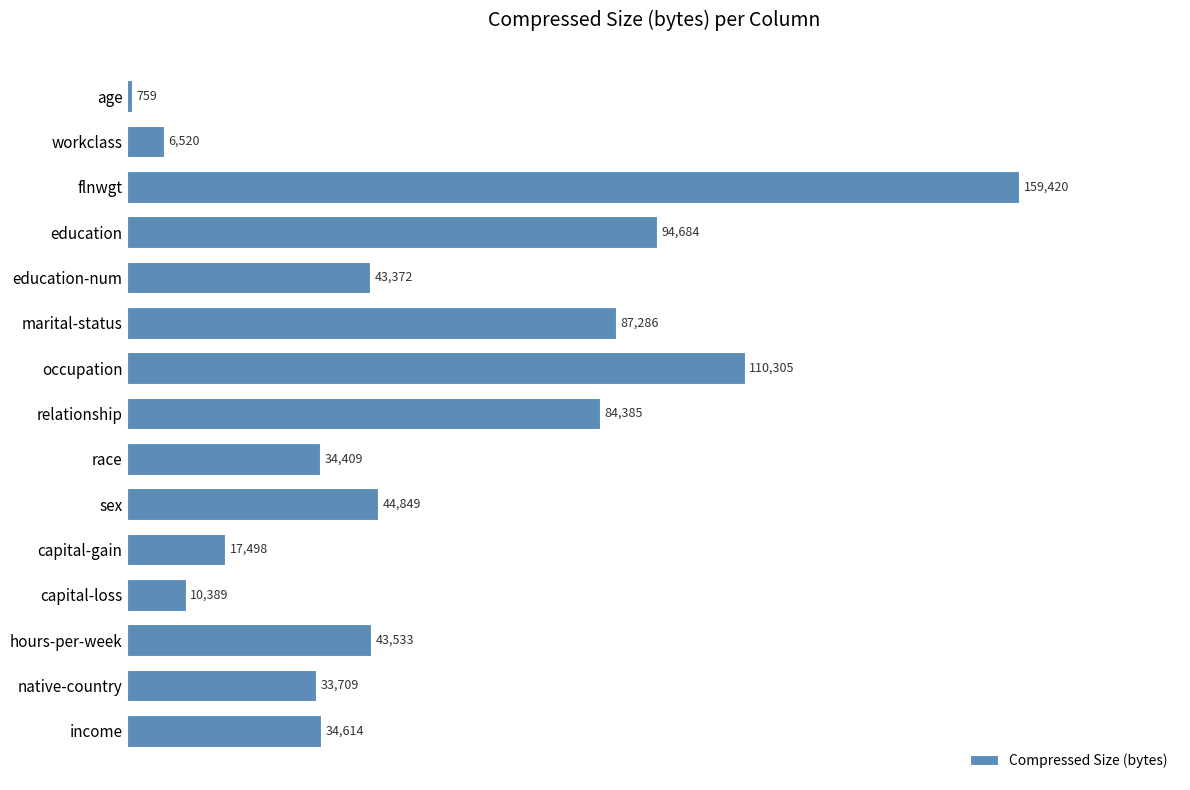

What value does the data have at race, to the nearest 50?

34400